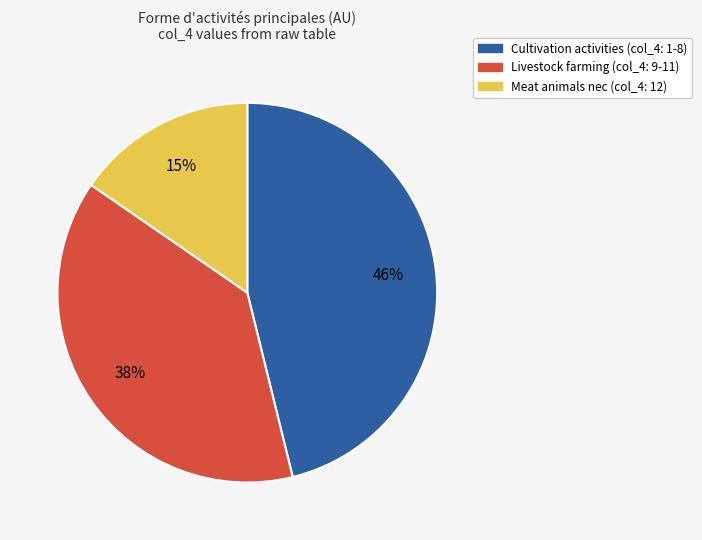

Does any single category account for the majority?

No